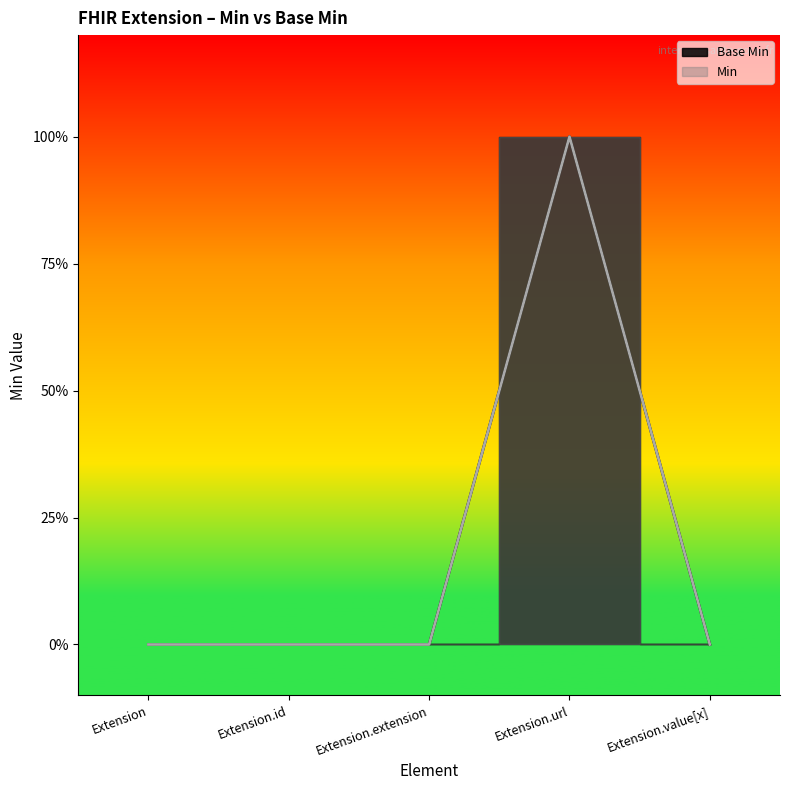

What are all the series names shown in the legend?

Base Min, Min